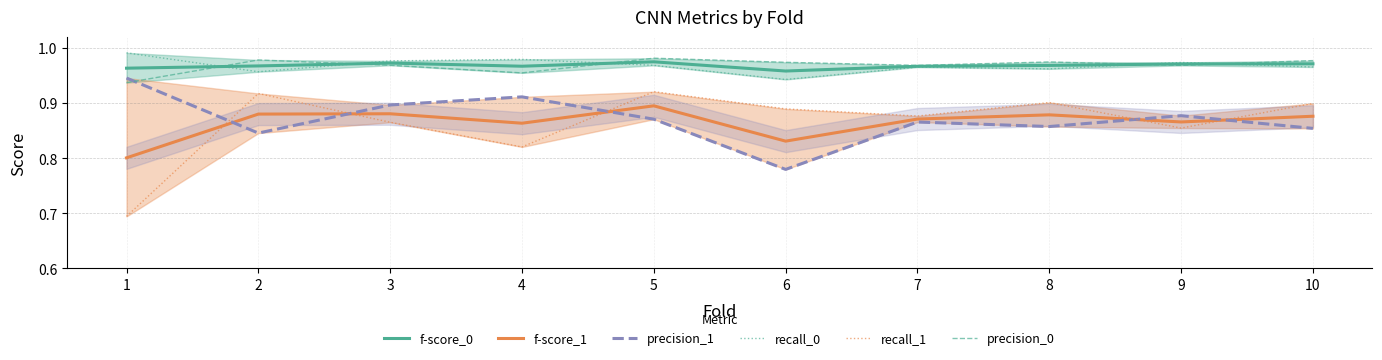

What is the total value across all series at 8?

5.5